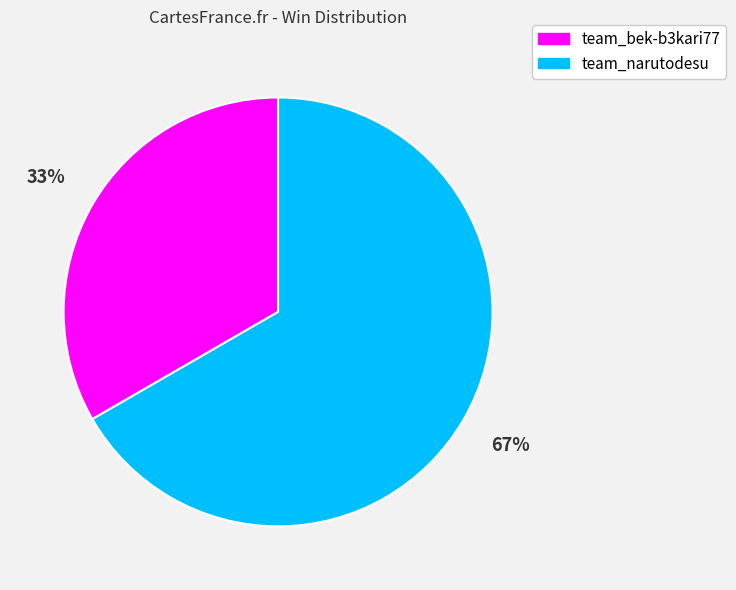

How many slices are in this pie chart?

2